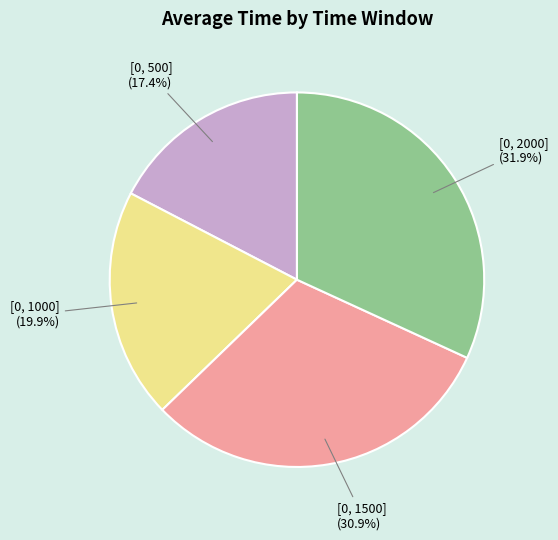

Is there any slice that represents more than half of the pie?

No